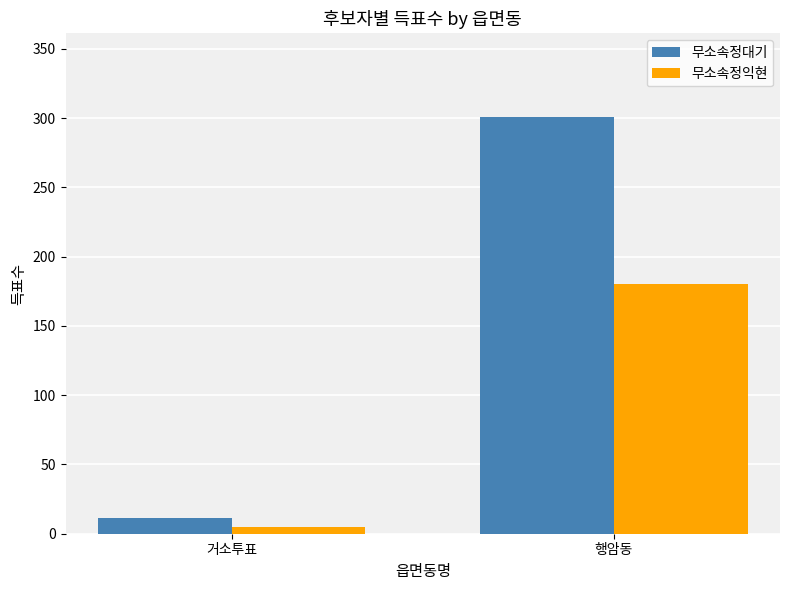

What is the approximate value of 무소속정익현 at 행암동, to the nearest 5?

180